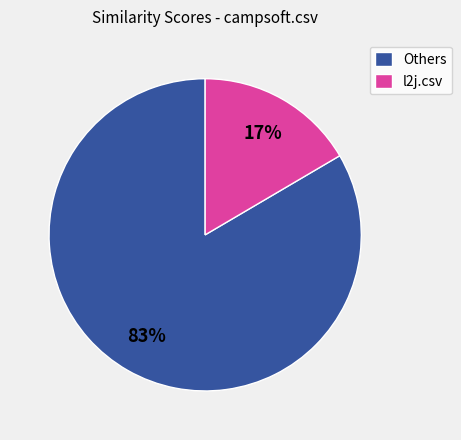

Which slice is the largest?

Others